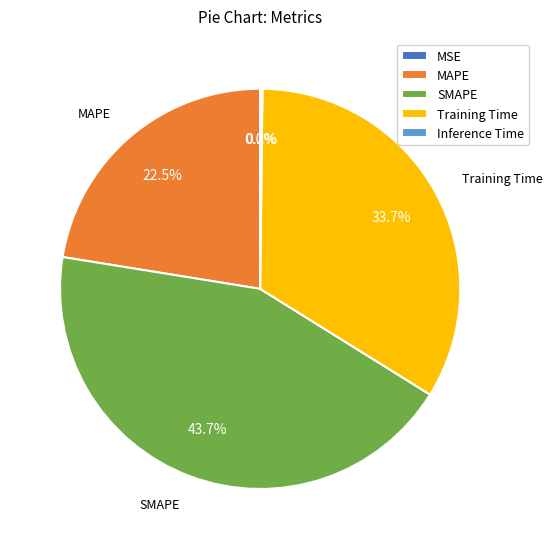

What portion of the pie excludes SMAPE?

56.3%